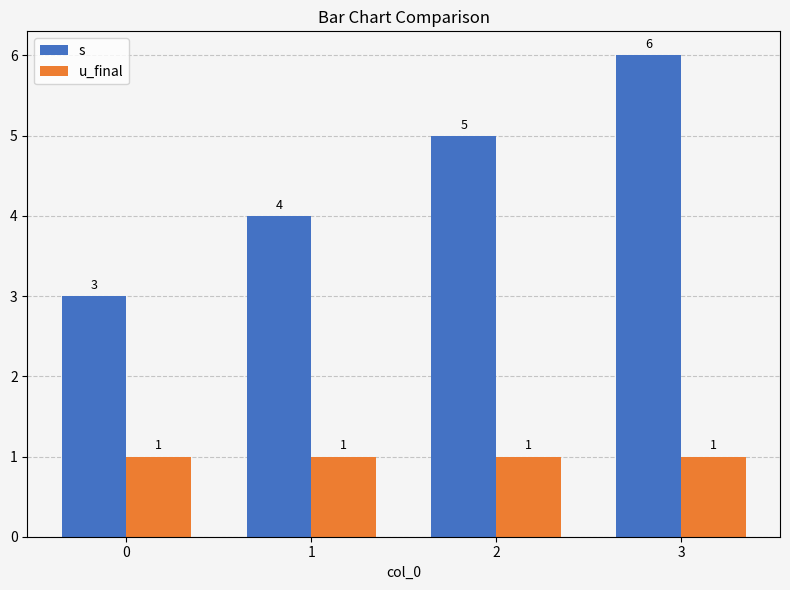

What is the total value across all series at 3?

7